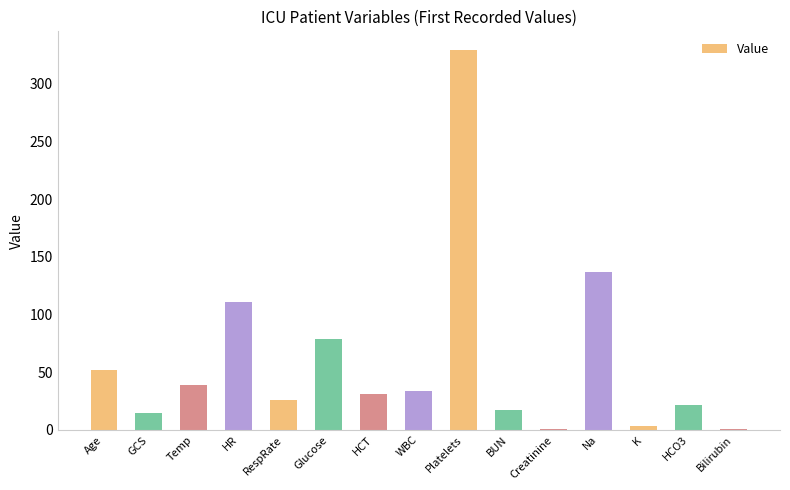

Between Glucose and HCO3, which is larger?

Glucose